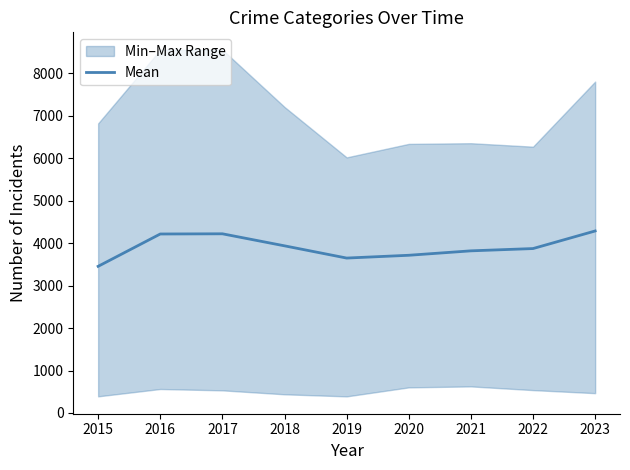

What is the sum of all values?

35184.4